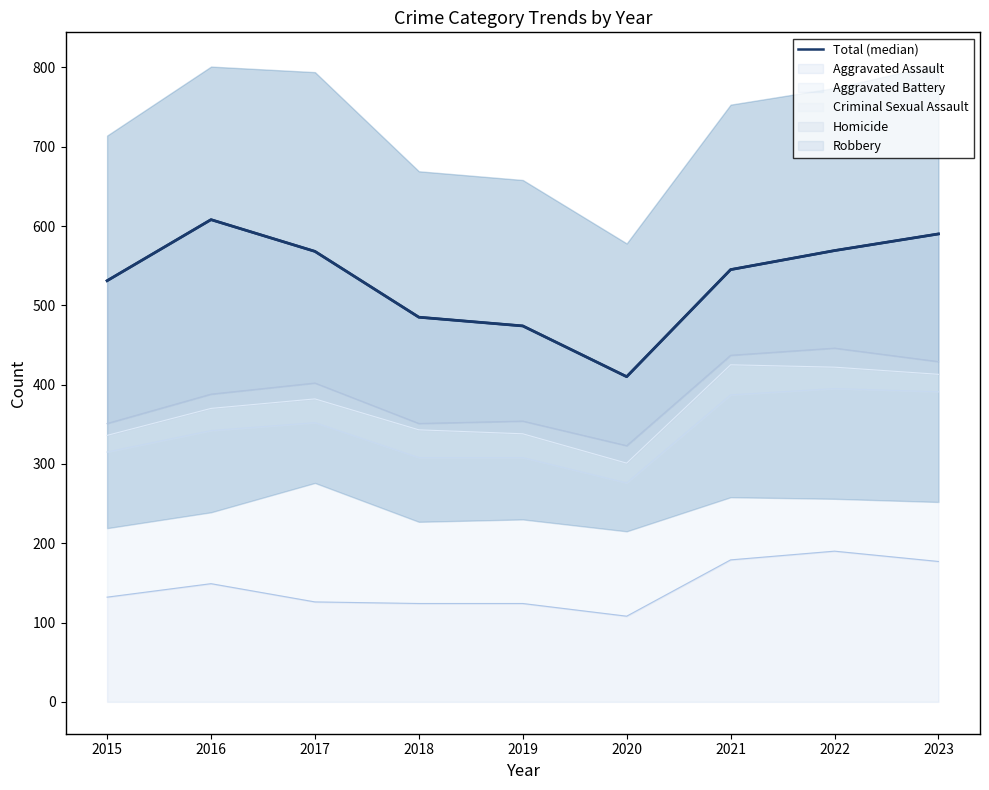

True or false: there are more than 2 points higher than both neighbors.

False